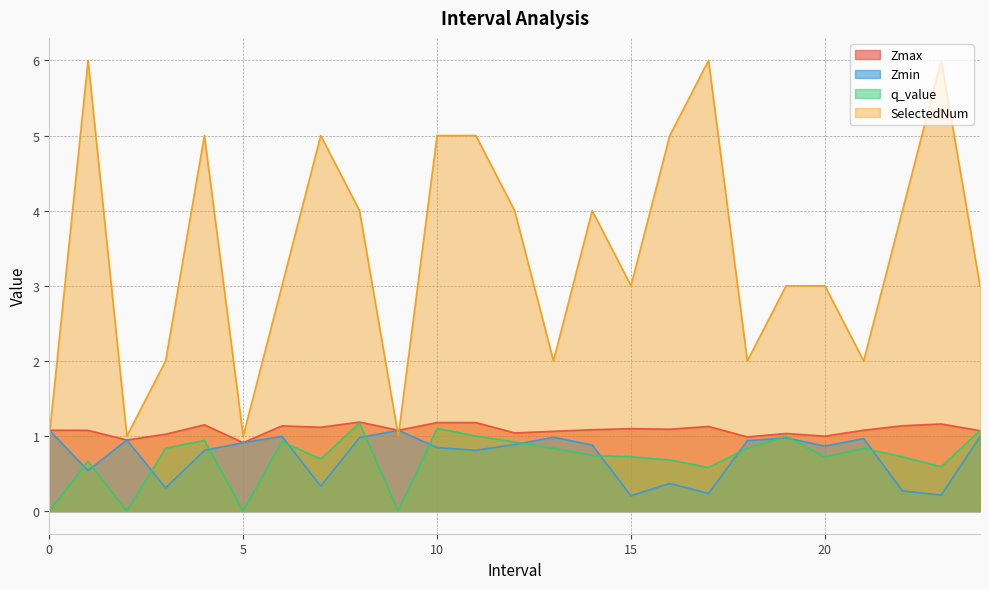

Reading right to left, extract all data points from this chart.

Zmax: 1.1	1.2	1.1	1.1	1.0	1.0	1.0	1.1	1.1	1.1	1.1	1.1	1.0	1.2	1.2	1.1	1.2	1.1	1.1	0.9	1.1	1.0	0.9	1.1	1.1
Zmin: 1.0	0.2	0.3	1.0	0.9	1.0	0.9	0.2	0.4	0.2	0.9	1.0	0.9	0.8	0.8	1.1	1.0	0.3	1.0	0.9	0.8	0.3	0.9	0.5	1.1
q_value: 1.1	0.6	0.7	0.8	0.7	1.0	0.8	0.6	0.7	0.7	0.7	0.8	0.9	1.0	1.1	-0.0	1.2	0.7	0.9	-0.0	0.9	0.8	-0.0	0.7	-0.0
SelectedNum: 3.0	6.0	4.0	2.0	3.0	3.0	2.0	6.0	5.0	3.0	4.0	2.0	4.0	5.0	5.0	1.0	4.0	5.0	3.0	1.0	5.0	2.0	1.0	6.0	1.0